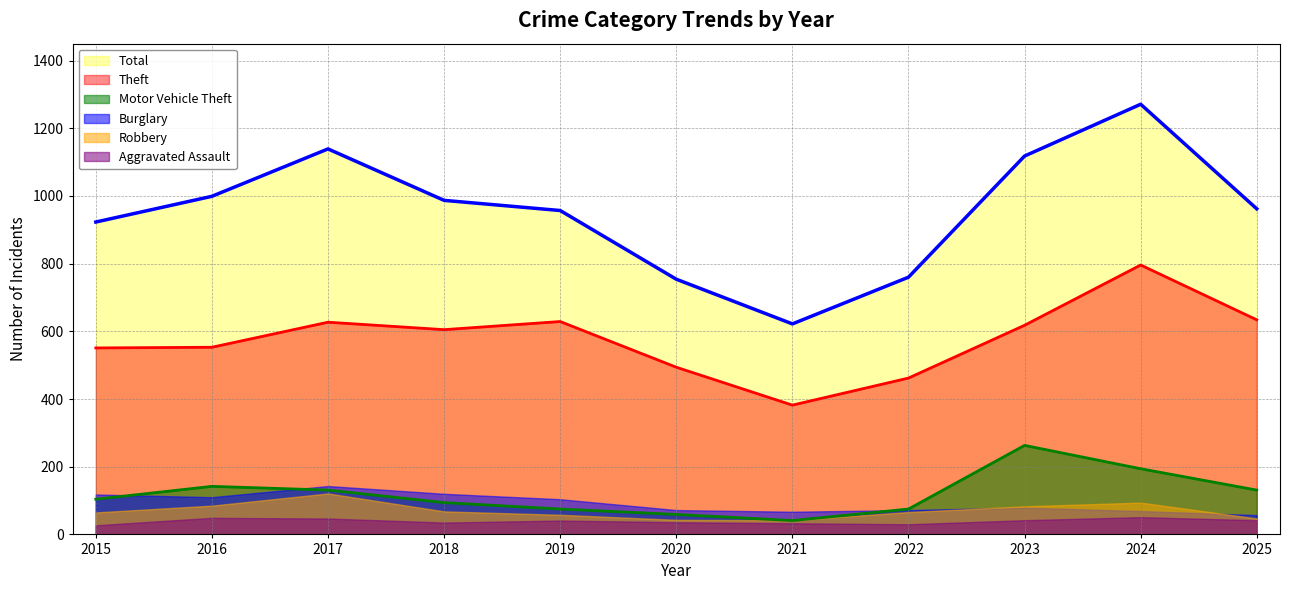

What is the maximum value shown in the chart?

1271